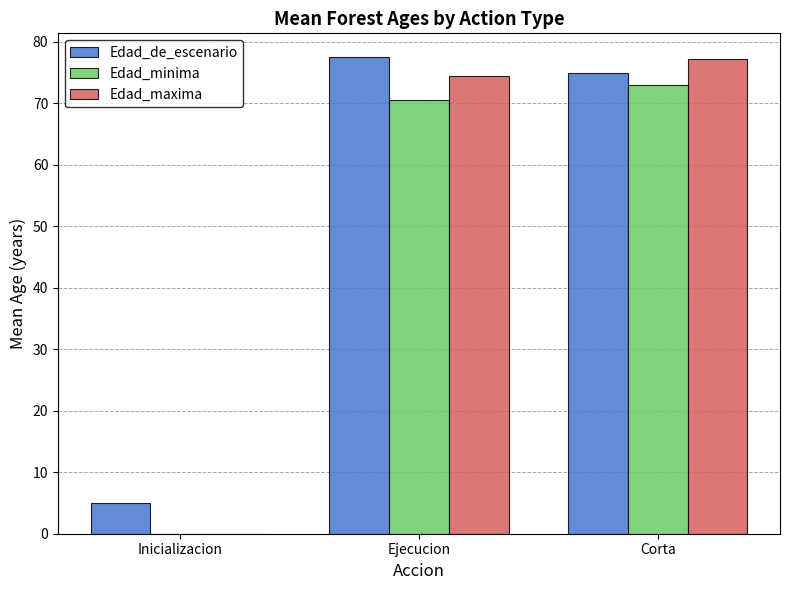

True or false: Edad_maxima has a value of 74.5 at Ejecucion.

True